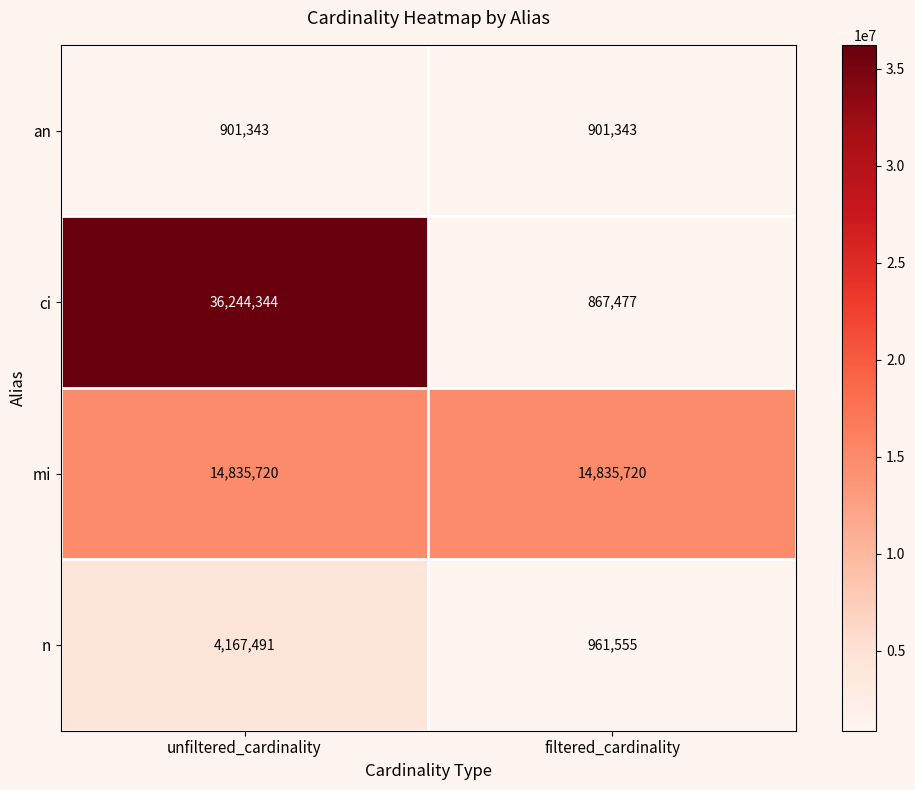

Rank the series by their maximum value, from lowest to highest.

an, n, mi, ci